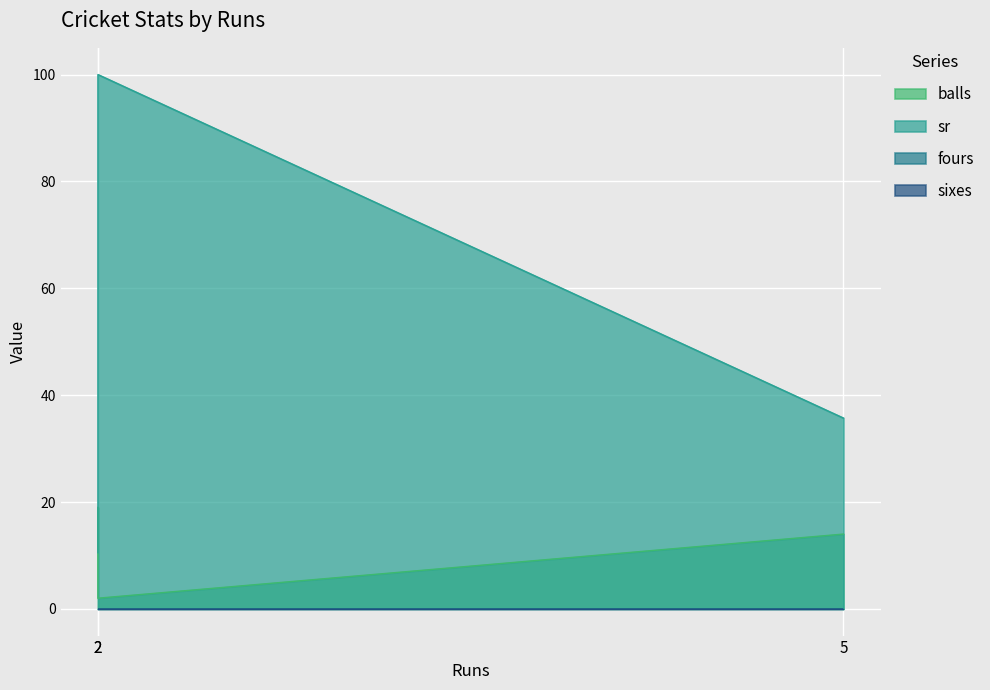

Between 2 and 5, which series saw the biggest shift?

sr